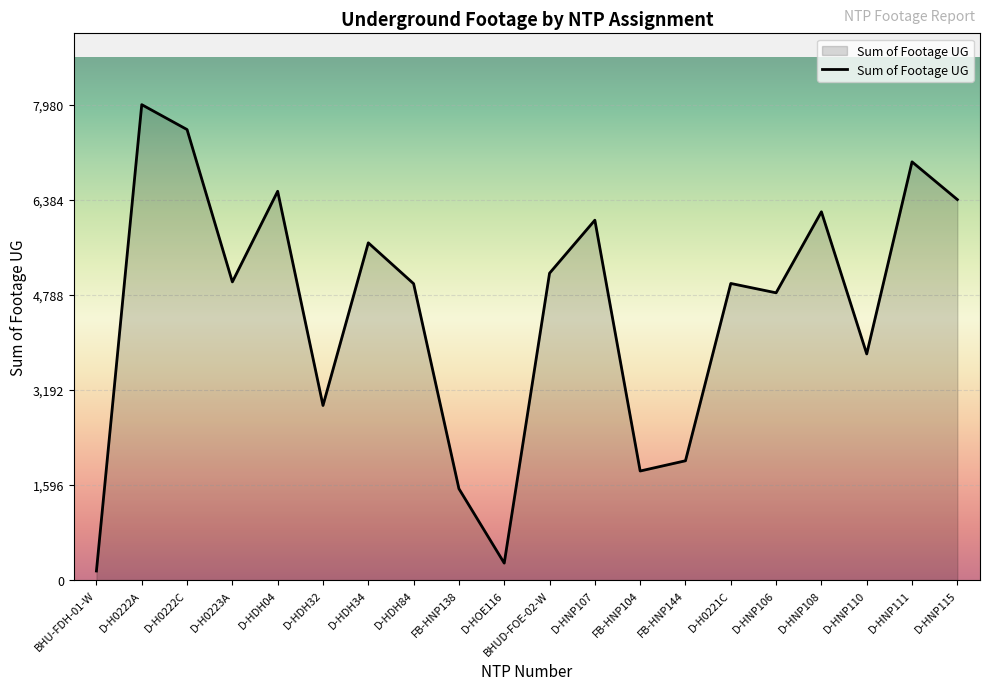

Where is the data nearest to the value 4066?

D-HNP110